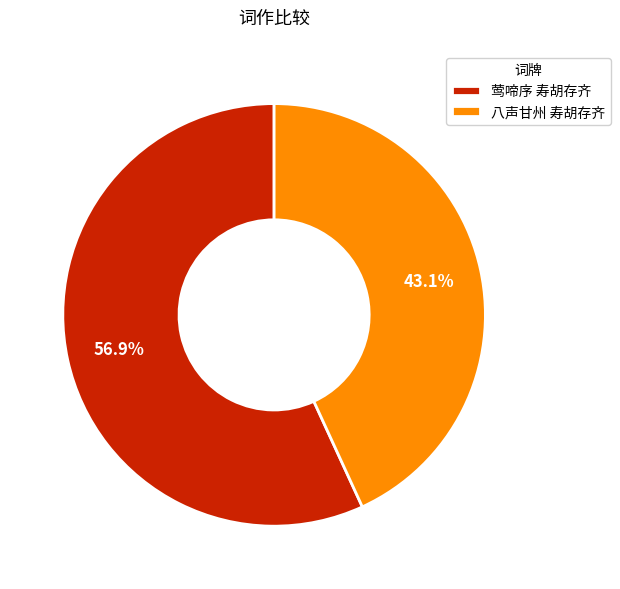

Is there a majority slice in this chart?

Yes